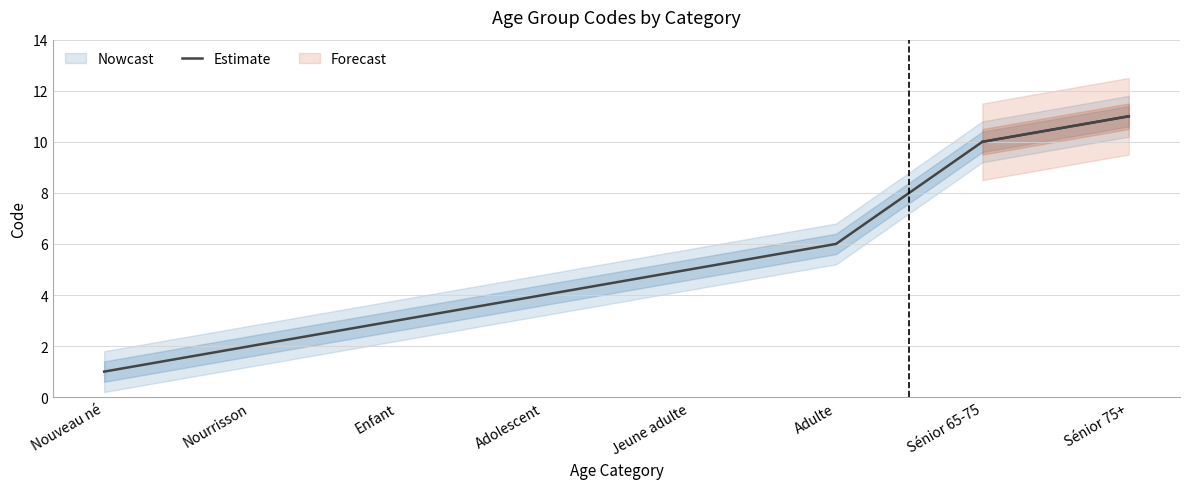

Approximately how many times larger is the value at Sénior 75+ compared to Nouveau né?

11.0